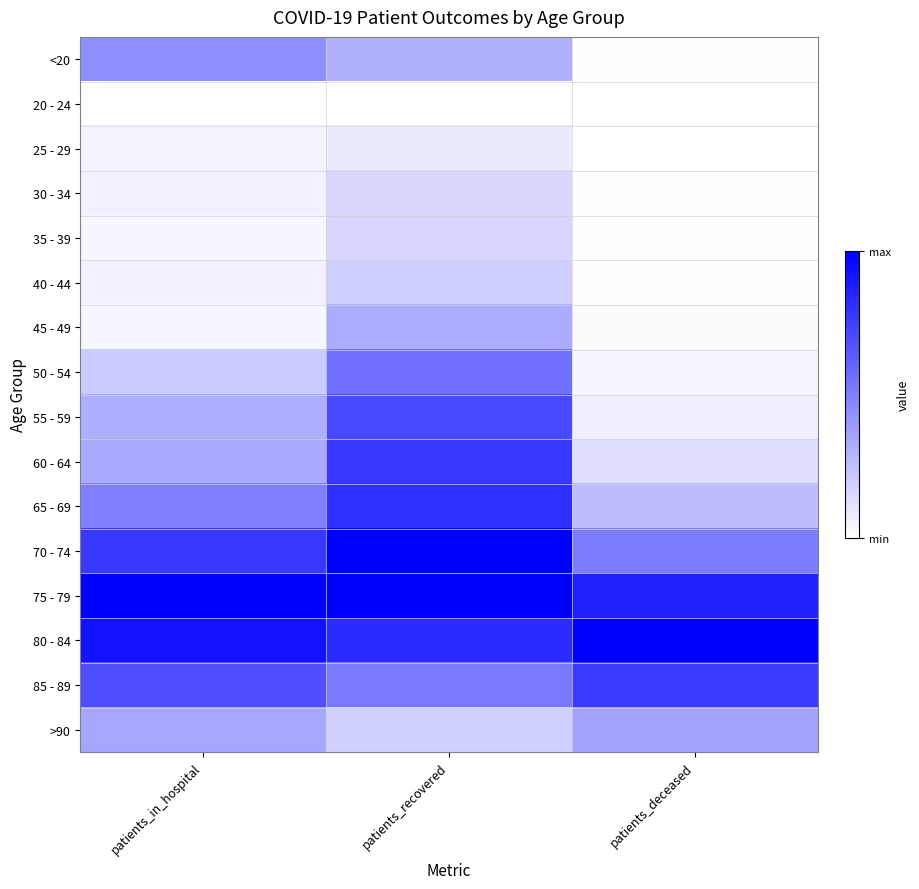

What is the difference between the highest and lowest values at patients_in_hospital?

1.0